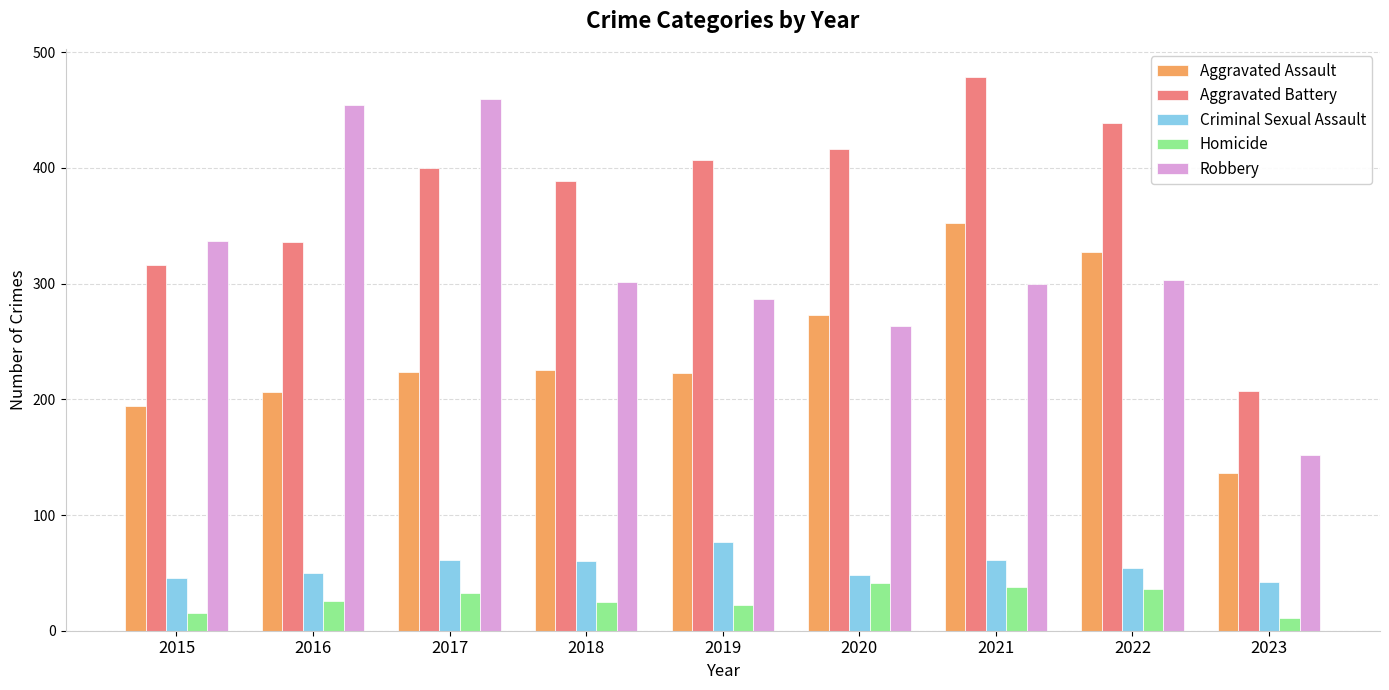

The value of Robbery at 2021 is 399. True or false?

False